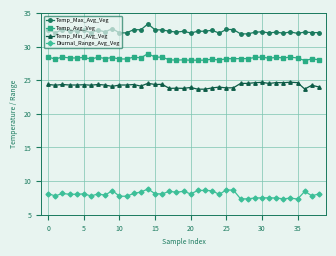

True or false: Temp_Max_Avg_Veg and Temp_Min_Avg_Veg intersect in this chart.

False